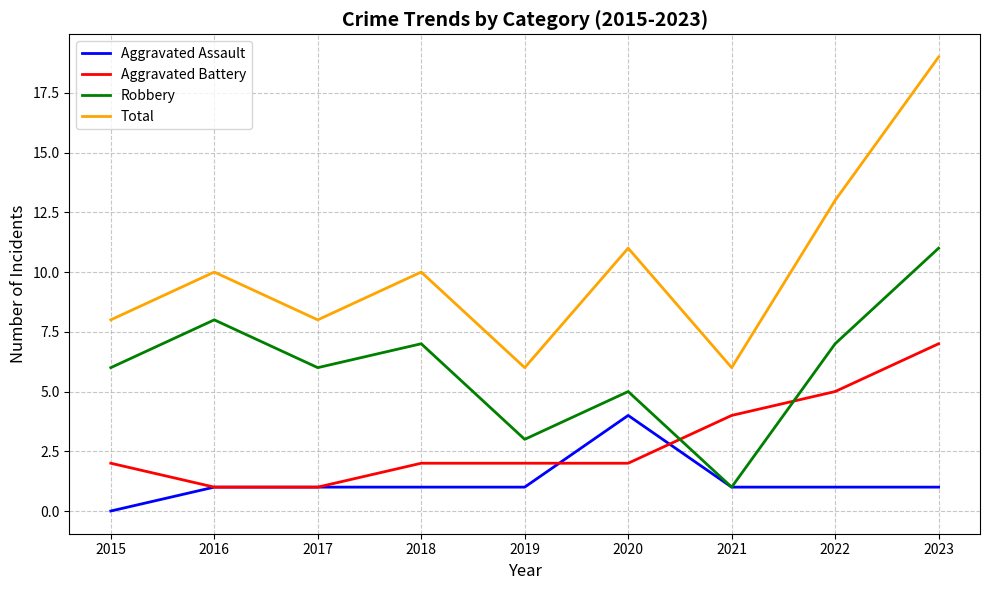

List the series in order of their overall mean, lowest first.

Aggravated Assault, Aggravated Battery, Robbery, Total